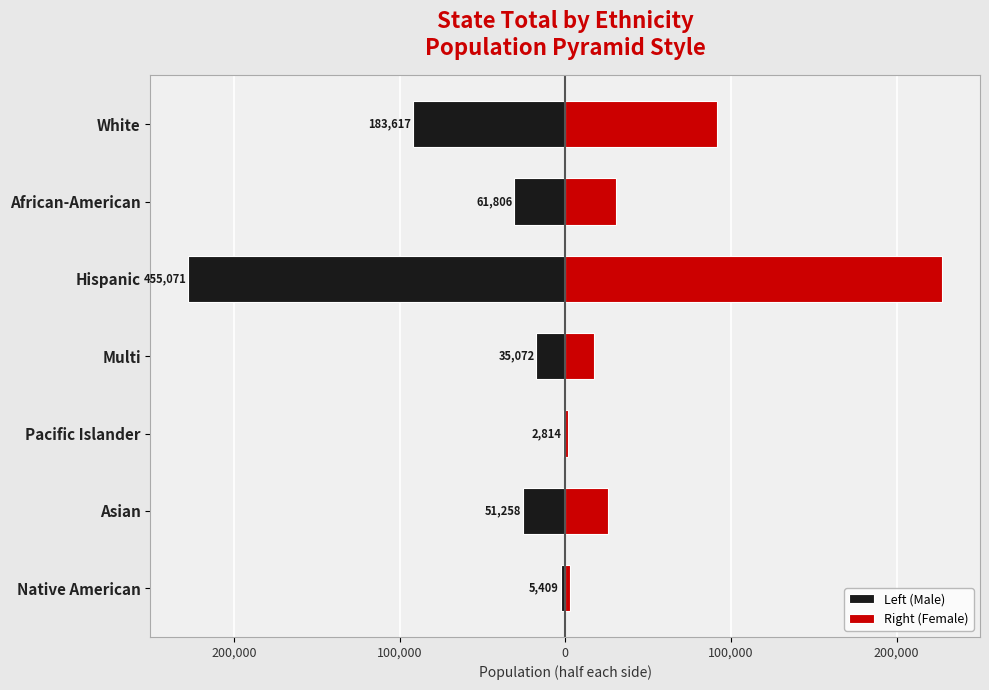

The Left (Male) series shows -9213.7 at African-American. True or false?

False